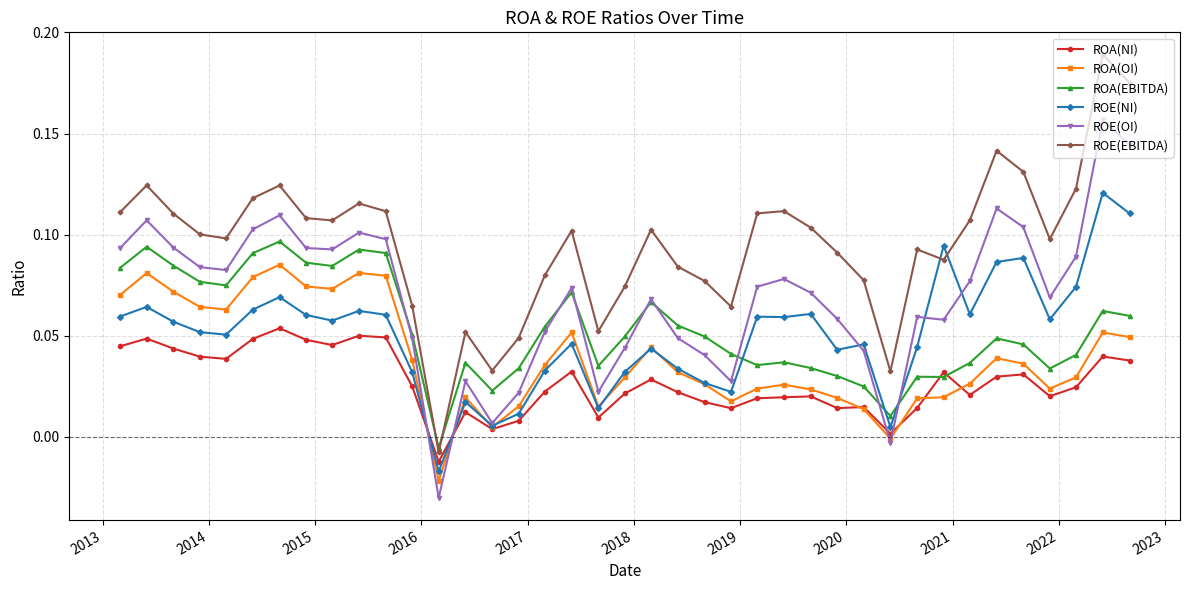

In ROE(EBITDA), how many points are lower than both neighbors (excluding endpoints)?

9